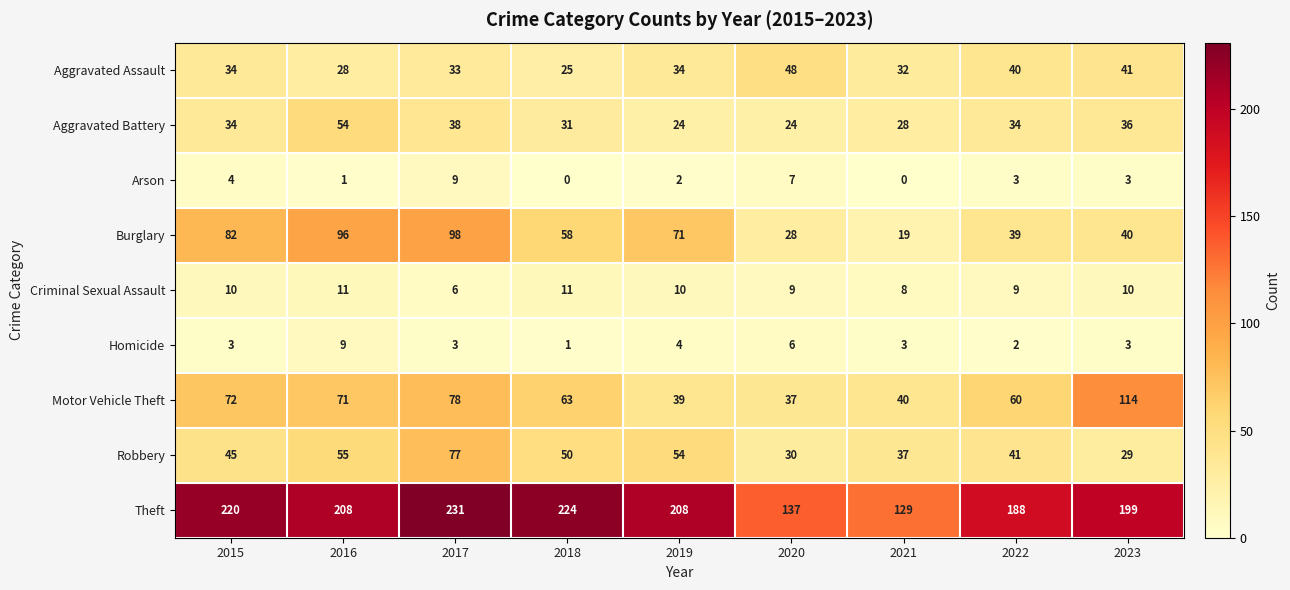

At which label is Burglary closest to 58?

2018